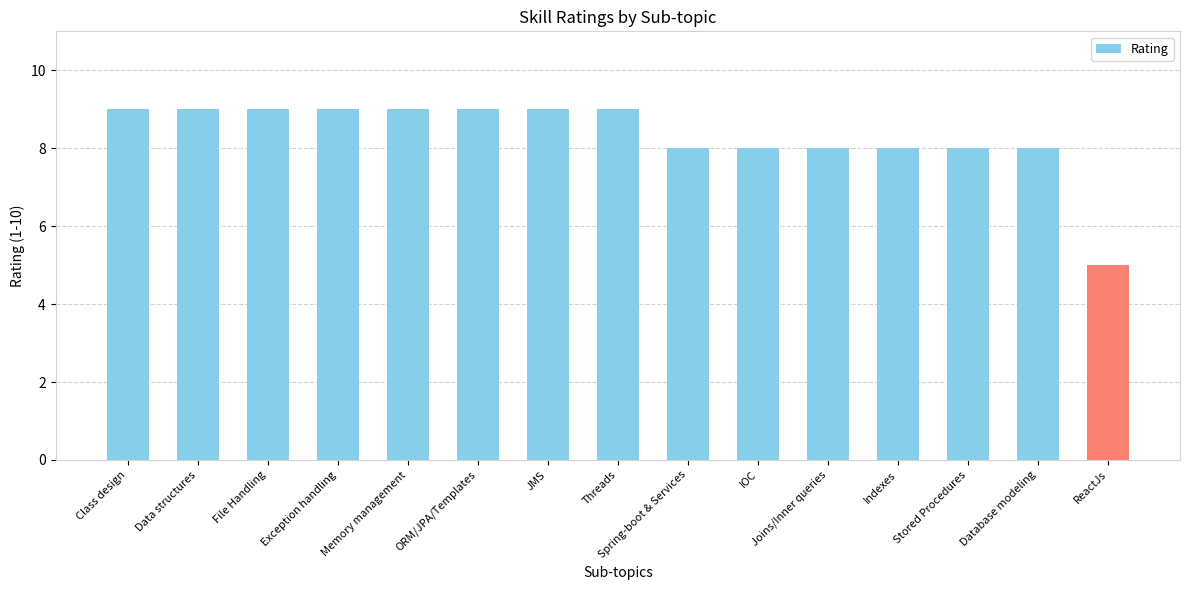

What is the label of the 6th bar from the left?

ORM/JPA/Templates